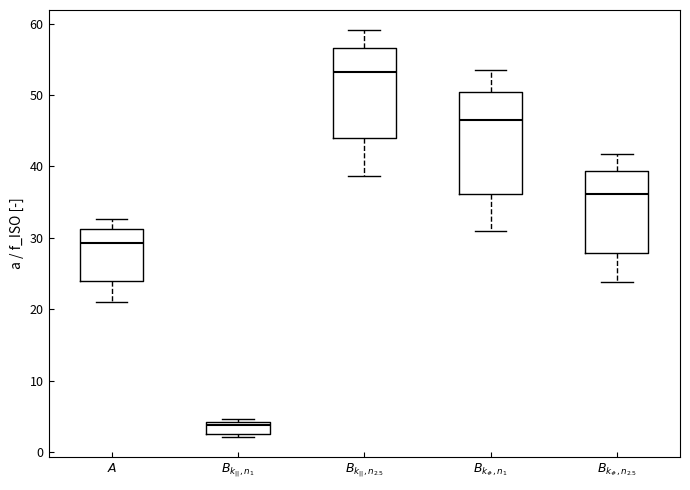

Reading left to right, transcribe this box plot: for each box, give where its median line is, the range the box spans, and where its two whiskers end, as read against the y-axis. The values are not printed on the chart, so give them approximately, as read against the axis.

$A$: median 29, box 24 to 31, whiskers 21 to 33
$B_{k_{||},n_1}$: median 4 (just below the box's upper edge), box 3 to 4, whiskers 2 to 5
$B_{k_{||},n_{2.5}}$: median 53, box 44 to 57, whiskers 39 to 59
$B_{k_\#,n_1}$: median 46, box 36 to 50, whiskers 31 to 54
$B_{k_\#, n_{2.5}}$: median 36, box 28 to 39, whiskers 24 to 42